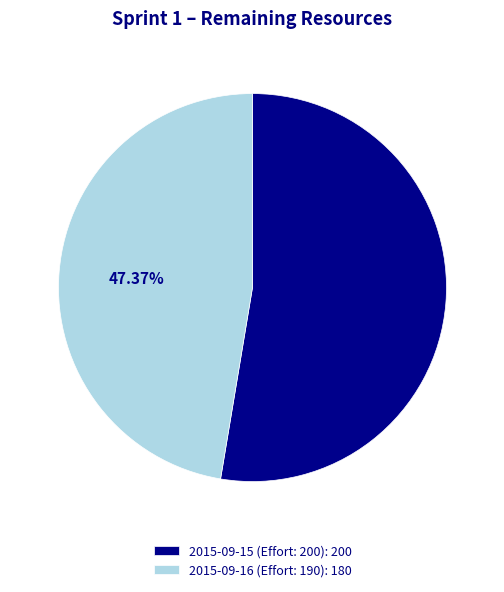

Combined, do 2015-09-15 (Effort: 200) and 2015-09-16 (Effort: 190) account for over 50%?

Yes